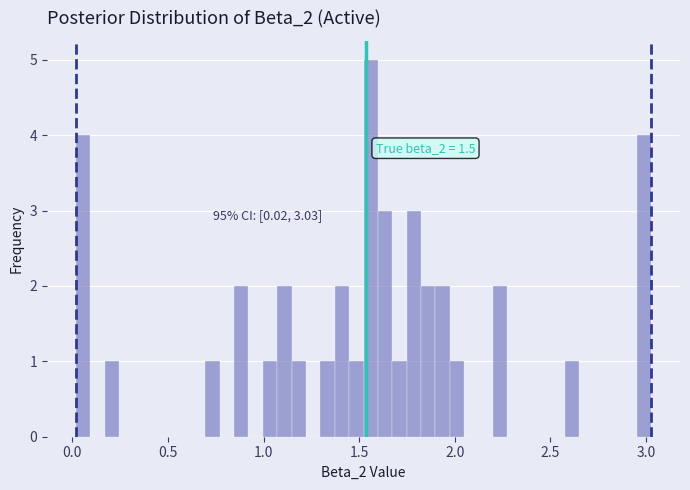

Around what value on the x-axis is the tallest bar? Give the approximate position of its centre, as read against the axis.

1.55